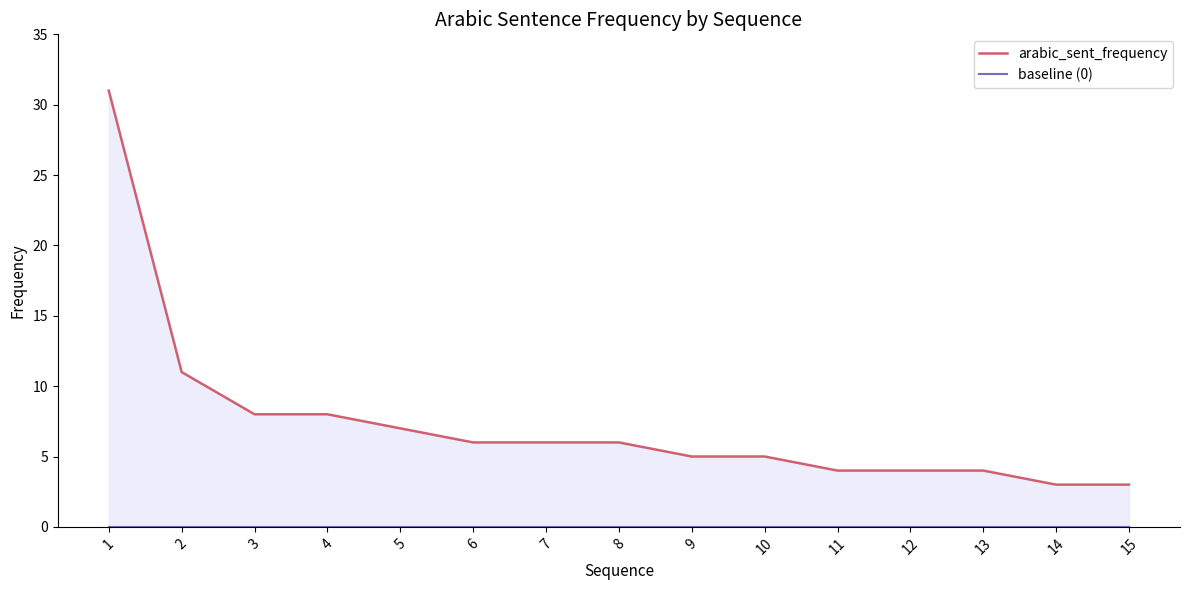

Reading left to right, what are all the values shown in this chart?

arabic_sent_frequency: 31	11	8	8	7	6	6	6	5	5	4	4	4	3	3
baseline (0): 0	0	0	0	0	0	0	0	0	0	0	0	0	0	0